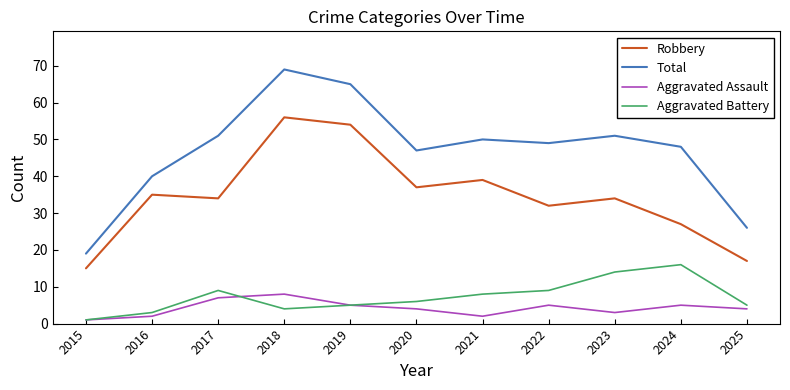

True or false: Total and Robbery intersect in this chart.

False